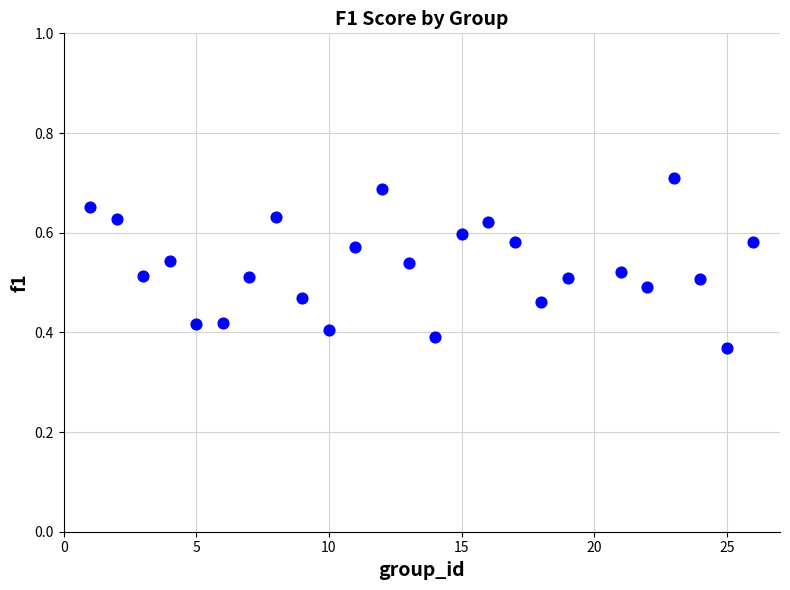

What is the range of X values (max minus min)?

25.0